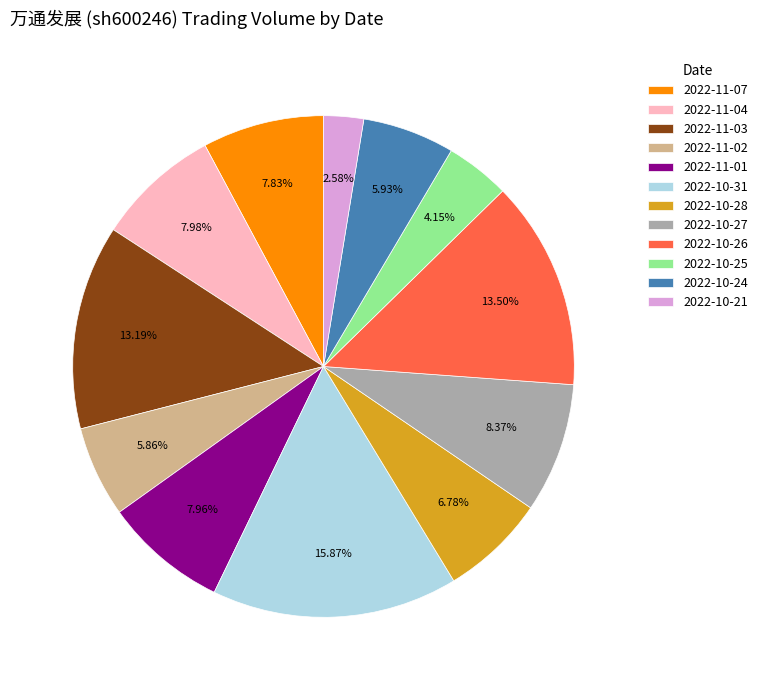

Between 2022-11-07 and 2022-10-26, which is larger?

2022-10-26